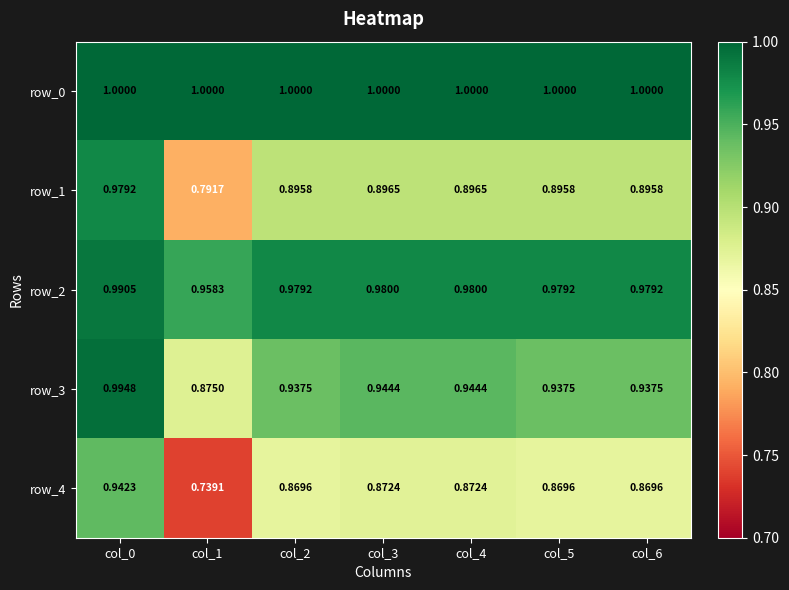

Rank the series at col_0 from lowest to highest value.

row_4, row_1, row_2, row_3, row_0